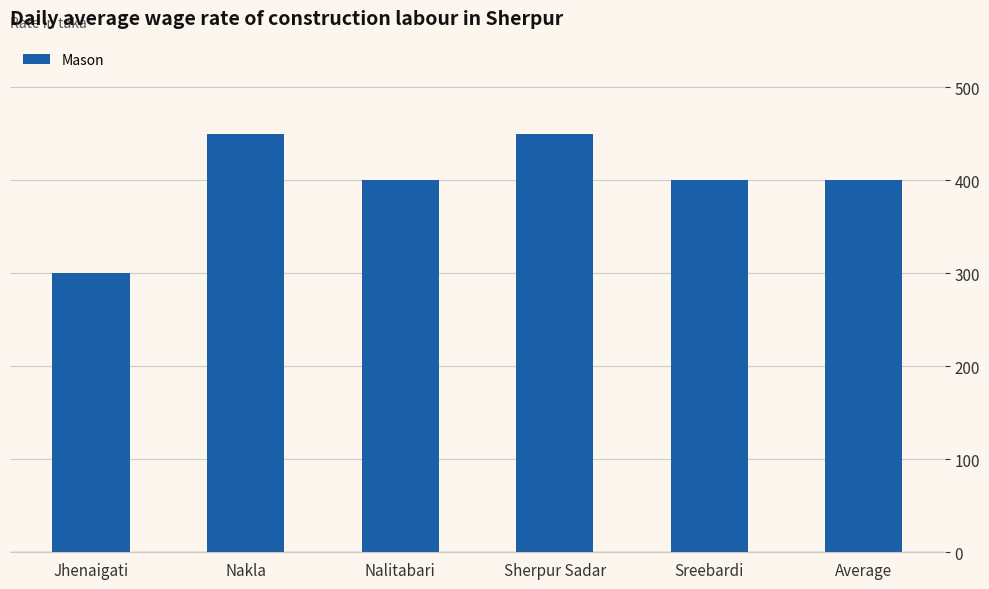

Approximately how many times larger is the value at Nakla compared to Jhenaigati?

1.5